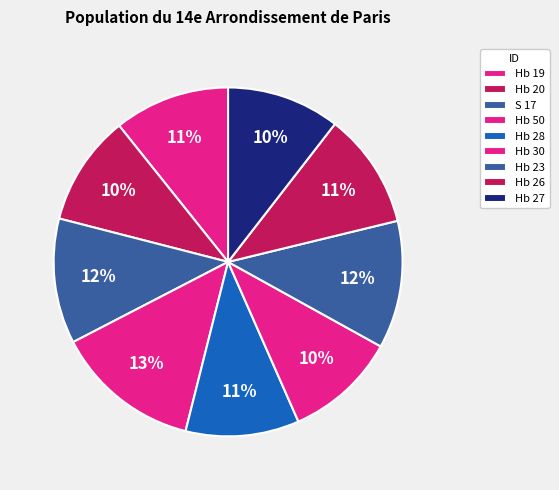

Which slice is the smallest?

Hb 20